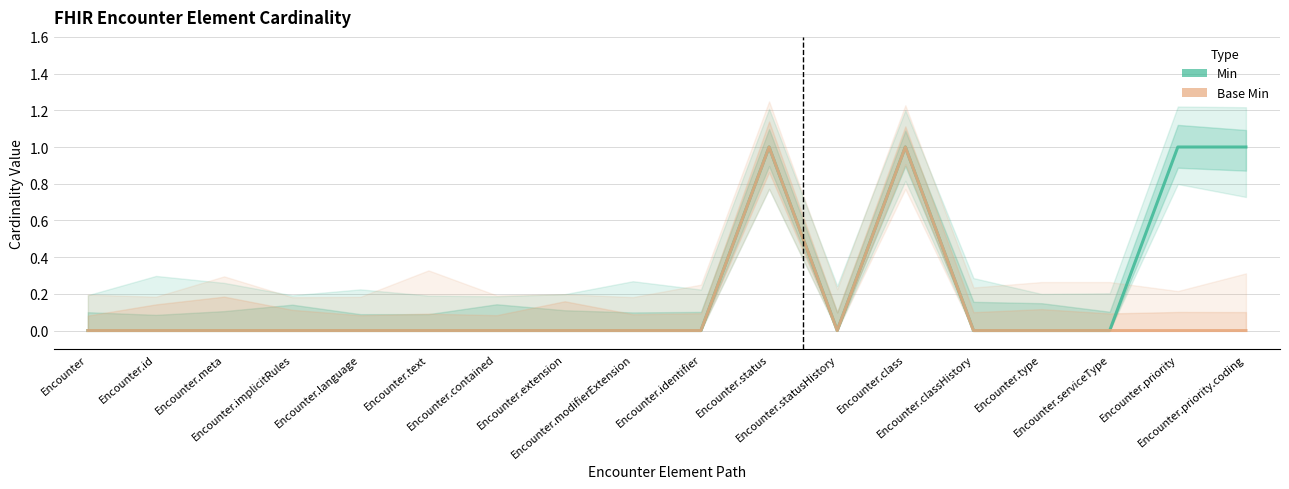

The Min series shows 0 at Encounter.implicitRules. True or false?

True